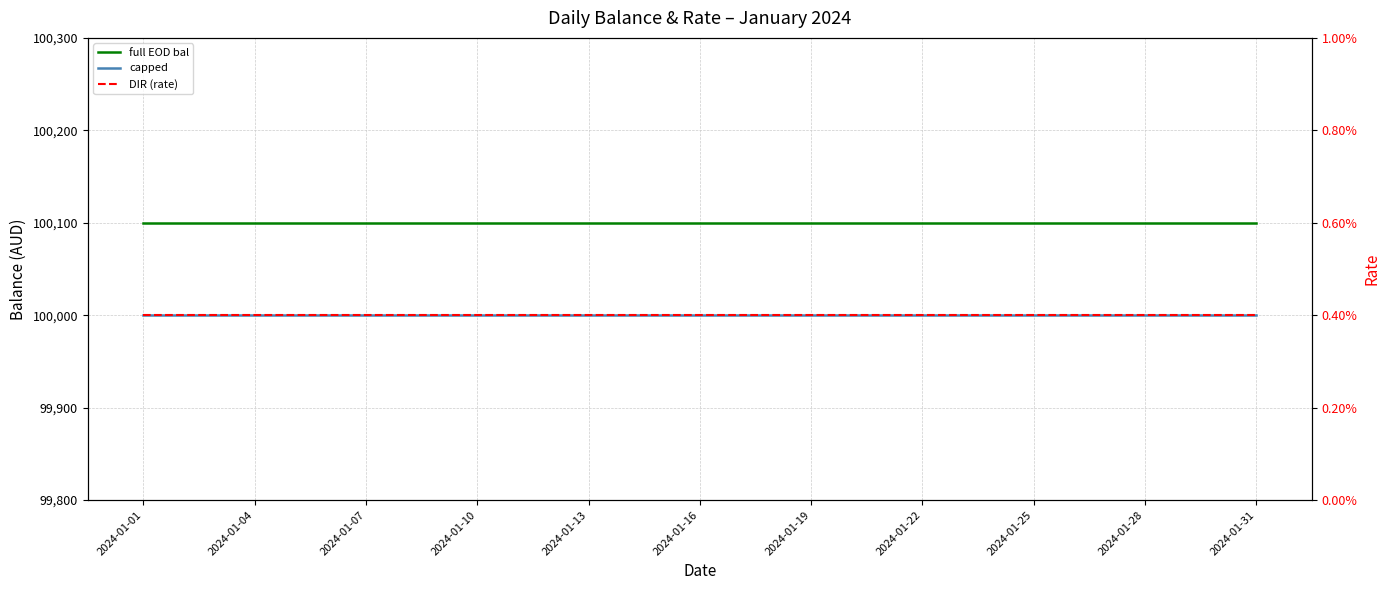

The value of full EOD bal at 17 is 100100.0. True or false?

True